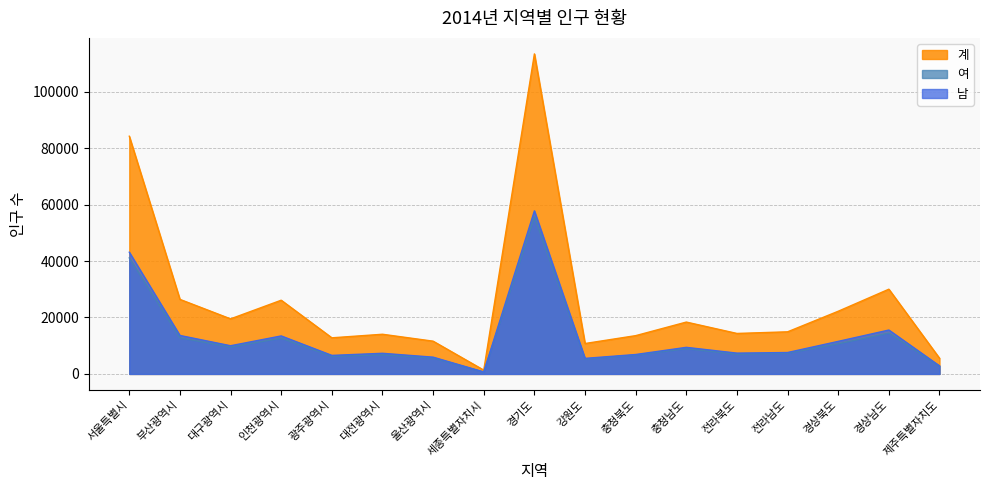

How many interior local peaks does the 여 series have?

5